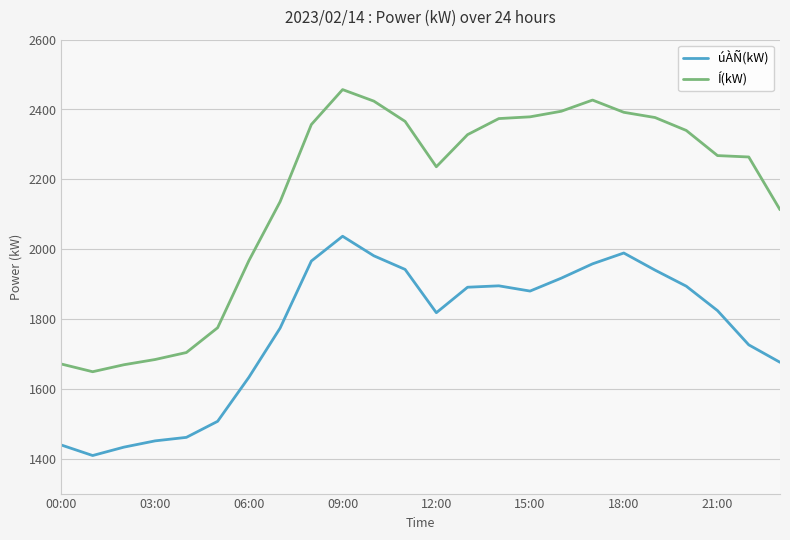

What is the greatest value displayed?

2457